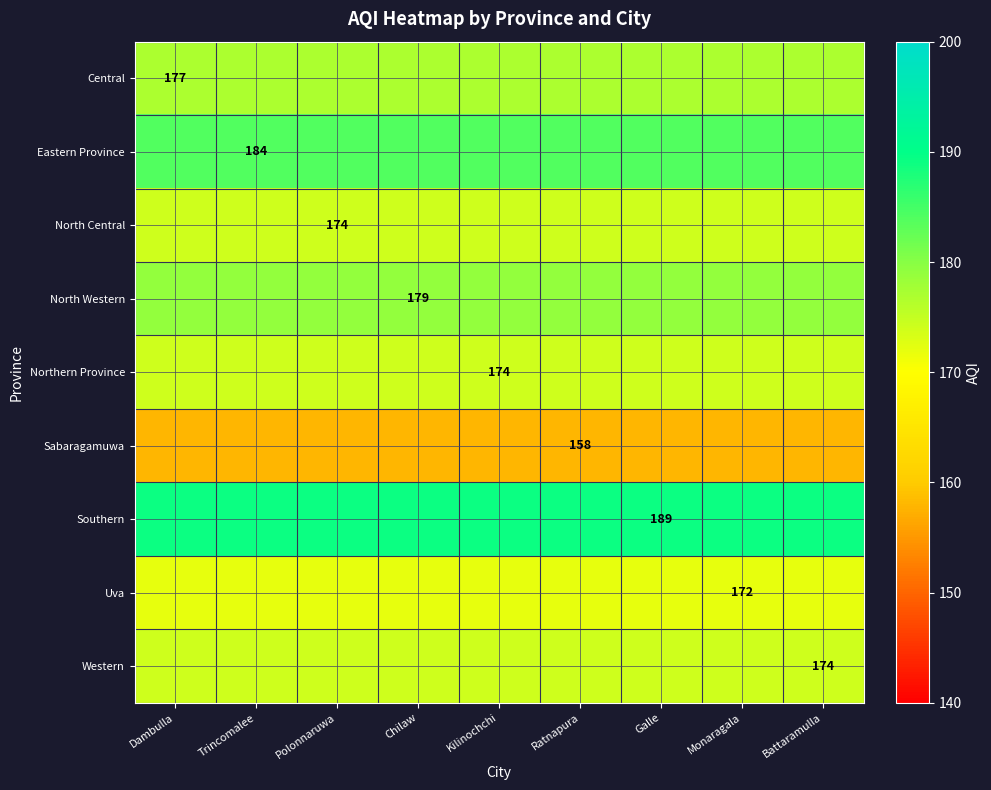

Is it true that North Western equals 179 at Chilaw?

True